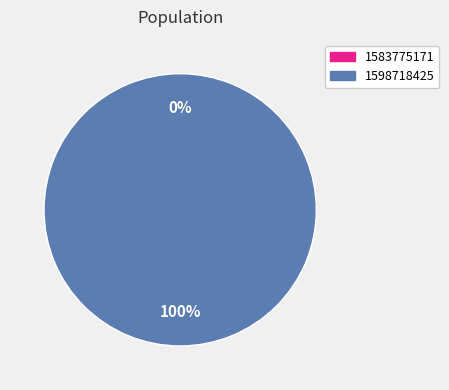

What is the majority slice?

1598718425